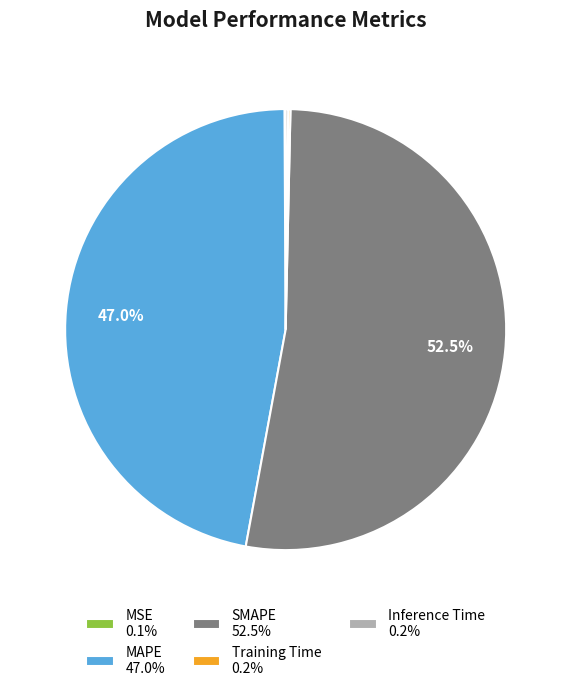

Does any single category account for the majority?

Yes